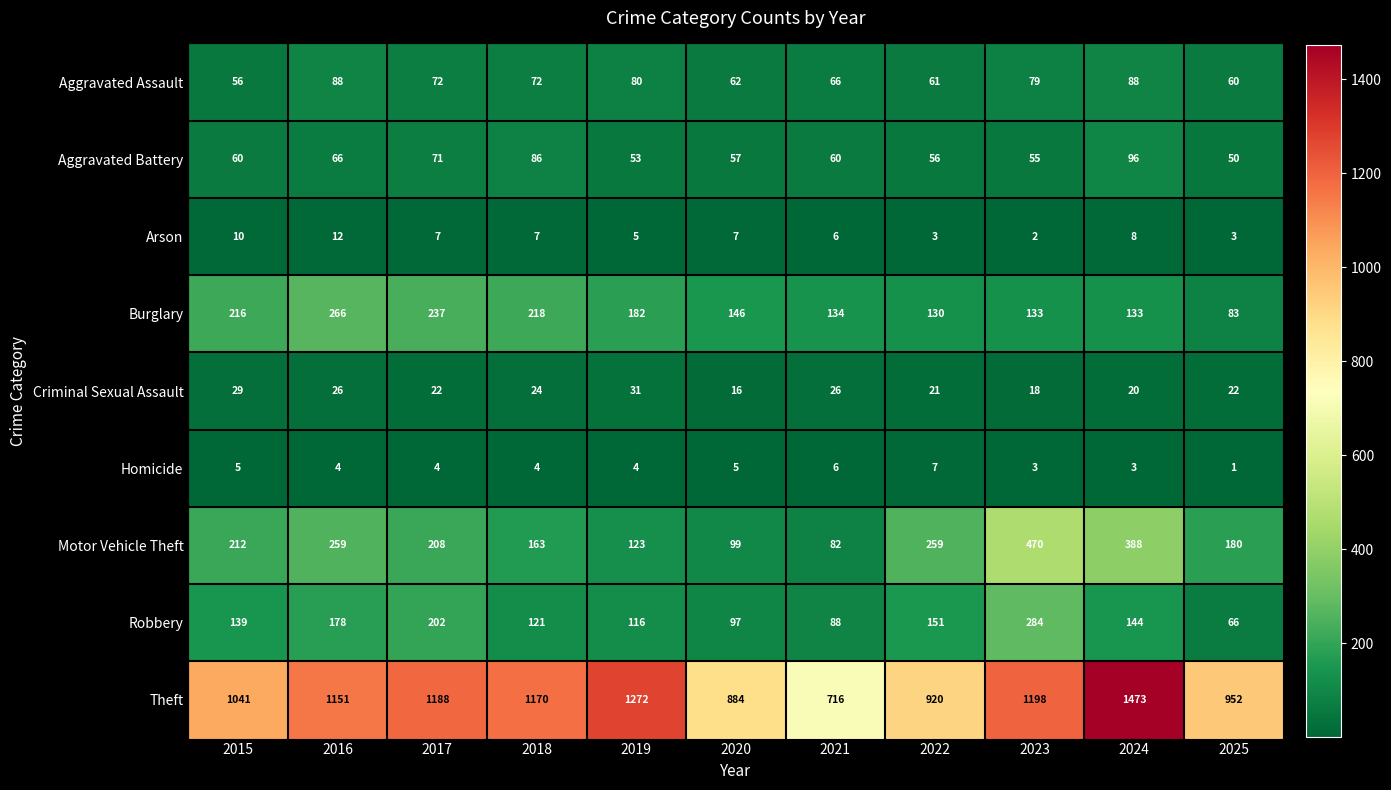

What is the sum of all Arson values?

70